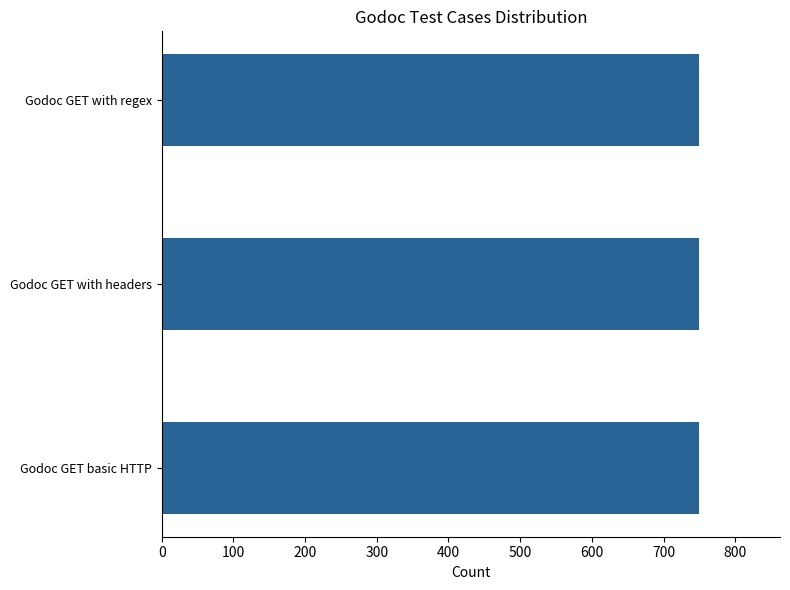

Count the number of categories in the chart.

3